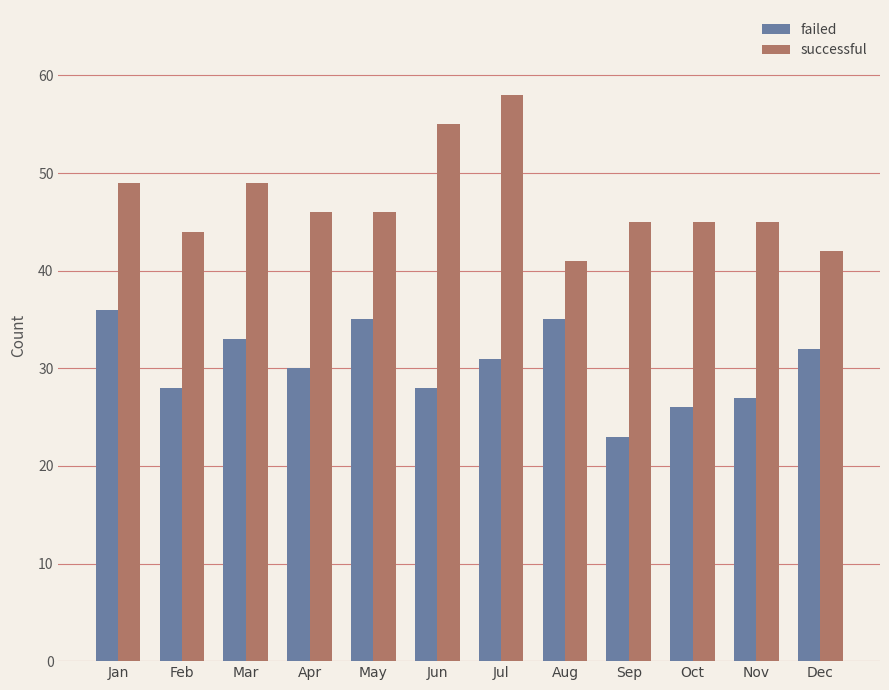

What is the smallest value displayed?

23